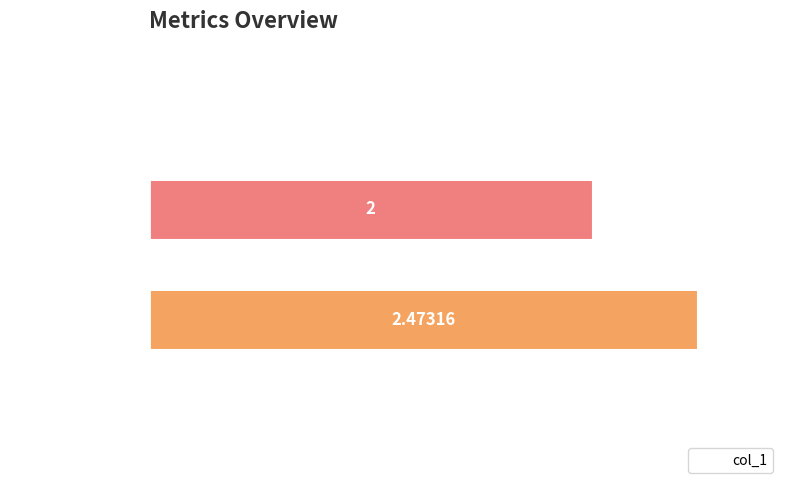

At which label is the value closest to 1?

Inference Time